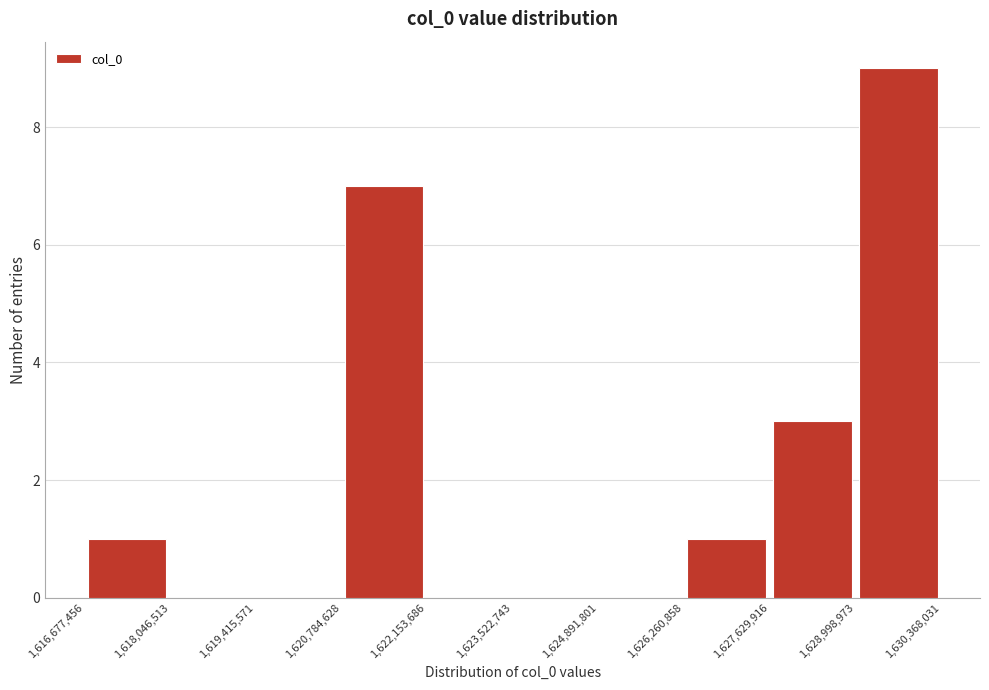

Reading left to right, list every bar in this chart as the range it spans on the x-axis followed by its height. The values are not printed on the chart, so give them approximately, as read against the axis.

1,616,677,456 to 1,618,046,513: 1
1,618,046,513 to 1,619,415,571: 0
1,619,415,571 to 1,620,784,628: 0
1,620,784,628 to 1,622,153,686: 7
1,622,153,686 to 1,623,522,743: 0
1,623,522,743 to 1,624,891,801: 0
1,624,891,801 to 1,626,260,858: 0
1,626,260,858 to 1,627,629,916: 1
1,627,629,916 to 1,628,998,973: 3
1,628,998,973 to 1,630,368,031: 9